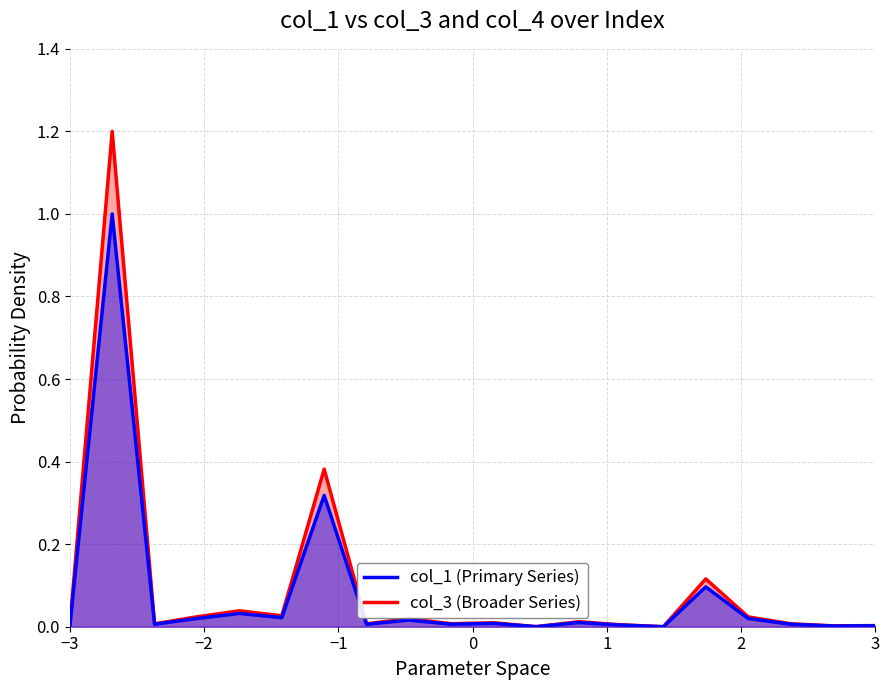

Which series has the widest spread of values?

col_3 (Broader Series)